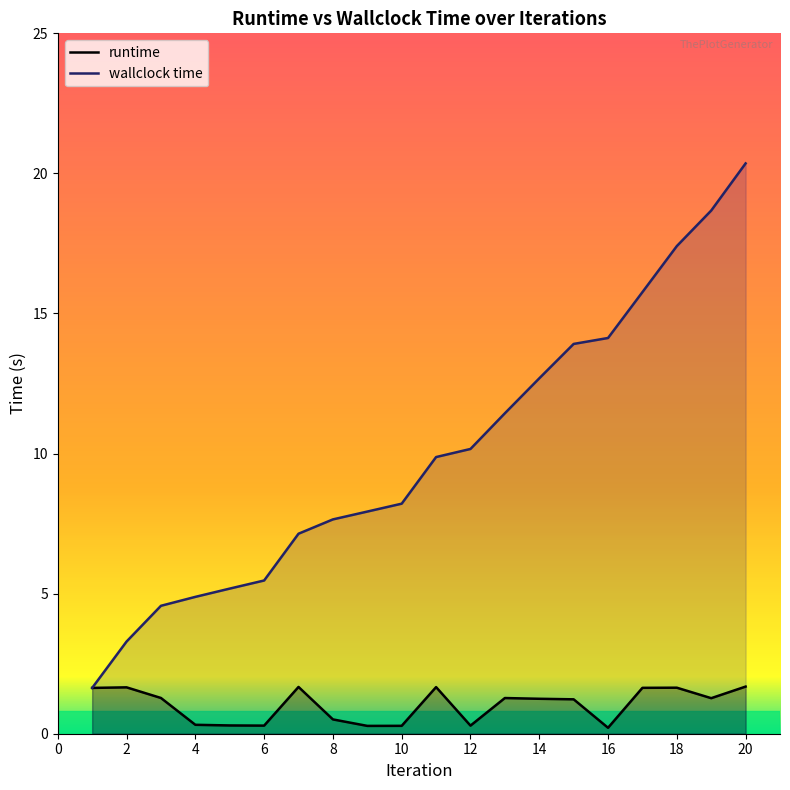

Reading left to right, extract all data points from this chart.

runtime: 1=1.6	2=1.7	3=1.3	4=0.3	5=0.3	6=0.3	7=1.7	8=0.5	9=0.3	10=0.3	11=1.7	12=0.3	13=1.3	14=1.2	15=1.2	16=0.2	17=1.6	18=1.6	19=1.3	20=1.7
wallclock time: 1=1.6	2=3.3	3=4.6	4=4.9	5=5.2	6=5.5	7=7.1	8=7.7	9=7.9	10=8.2	11=9.9	12=10.2	13=11.4	14=12.7	15=13.9	16=14.1	17=15.8	18=17.4	19=18.7	20=20.4